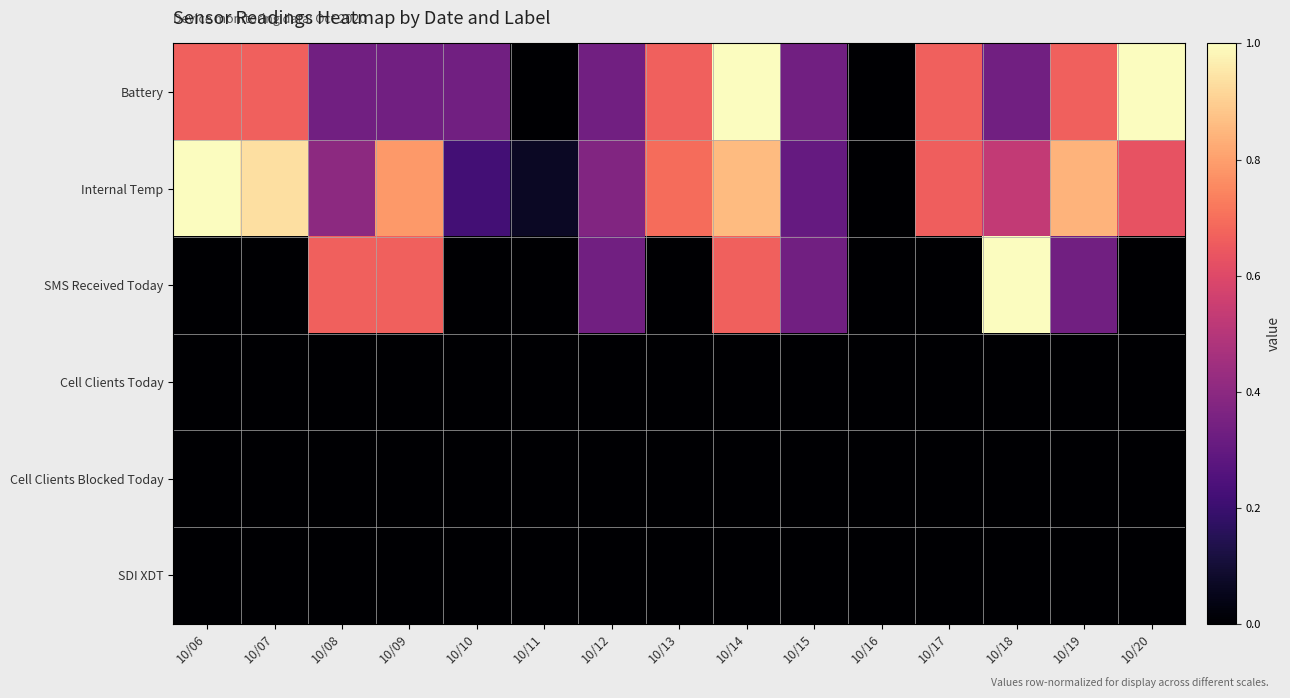

Which series has the largest range (max minus min)?

Battery